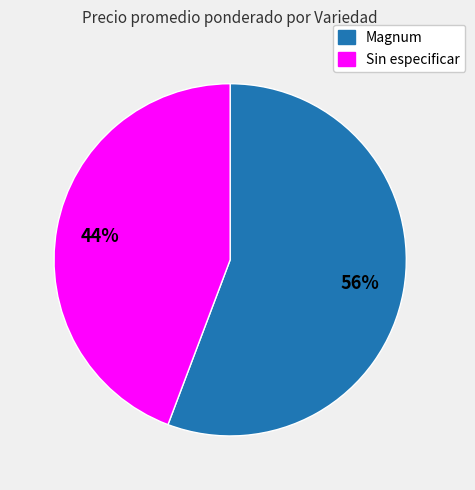

Rank the categories by value from highest to lowest.

Magnum, Sin especificar